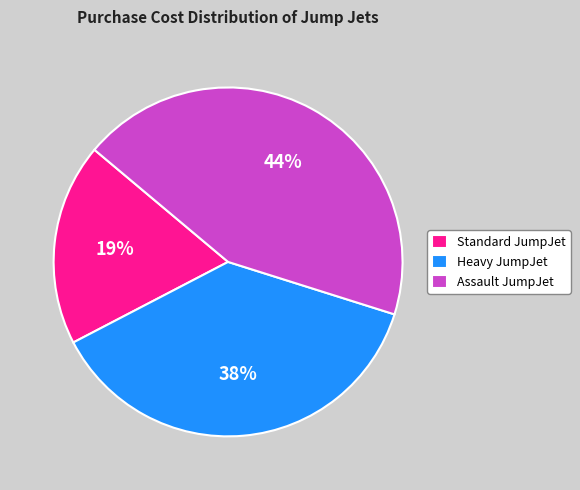

Does any single category account for the majority?

No